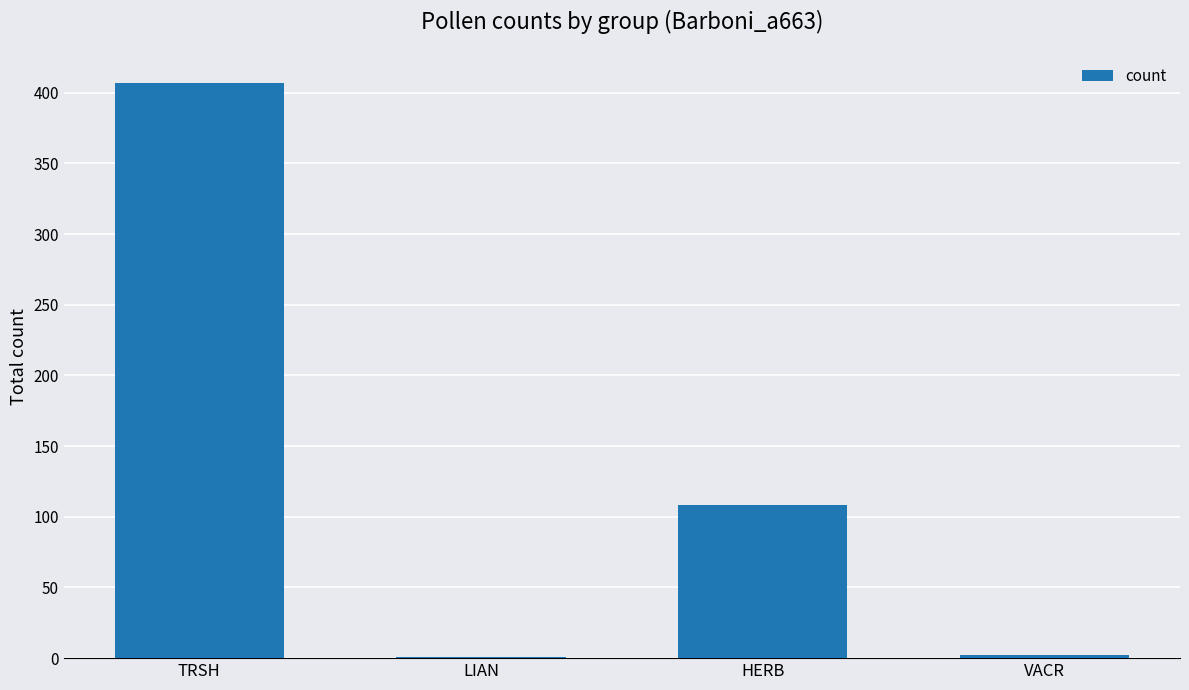

Which category has the highest value across all series?

TRSH